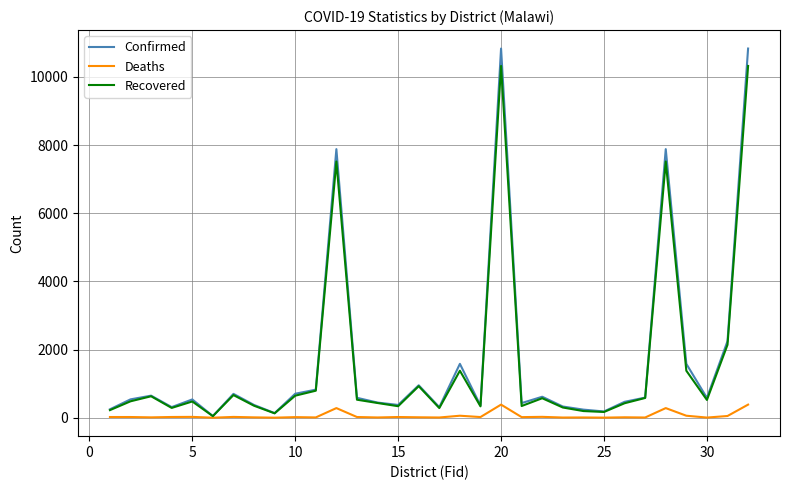

Which series has the largest range (max minus min)?

Confirmed